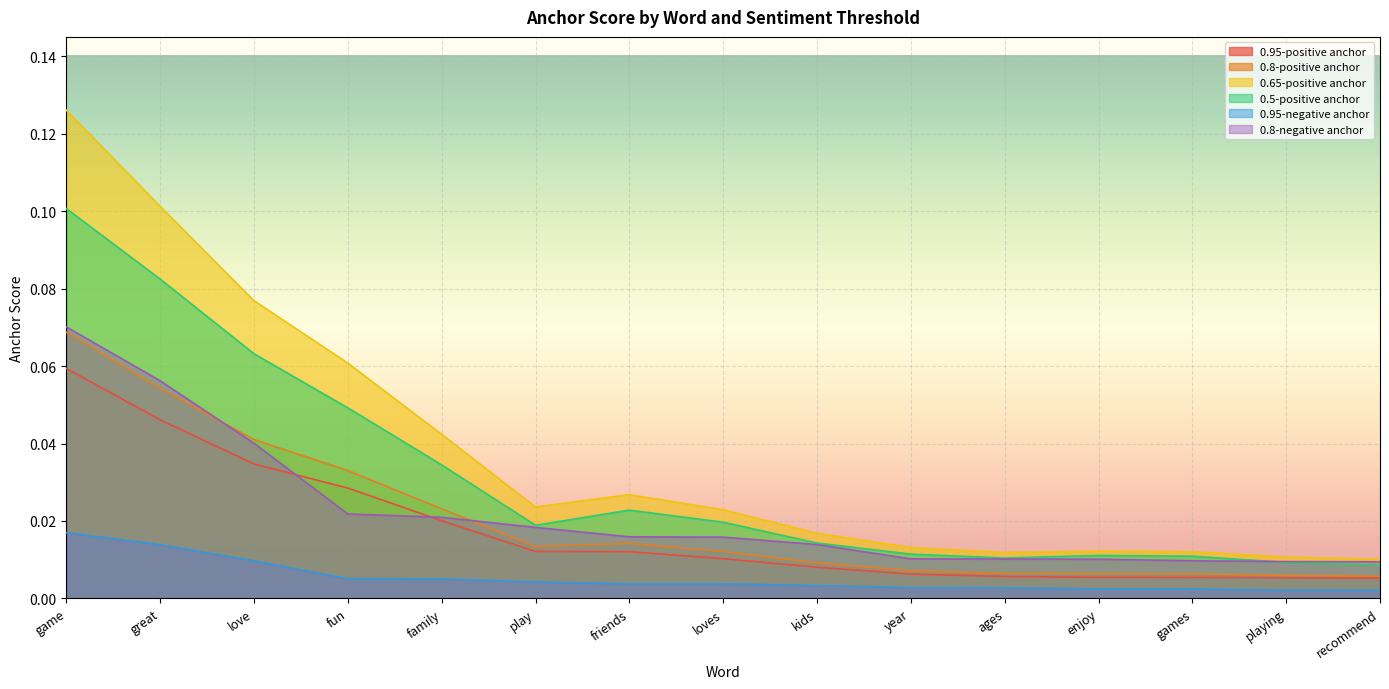

How many categories are shown in the chart?

15